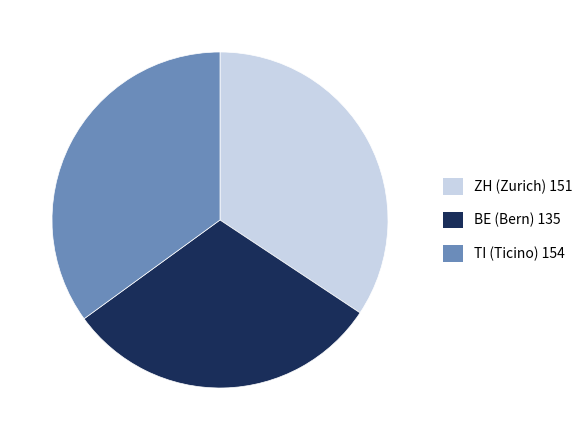

What is the smallest slice in the pie chart?

BE (Bern) 135